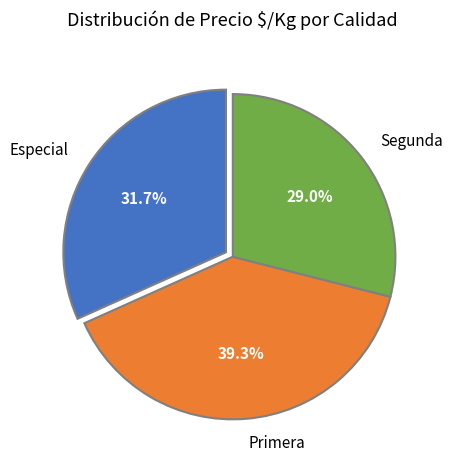

Rank the categories by value from lowest to highest.

Segunda, Especial, Primera